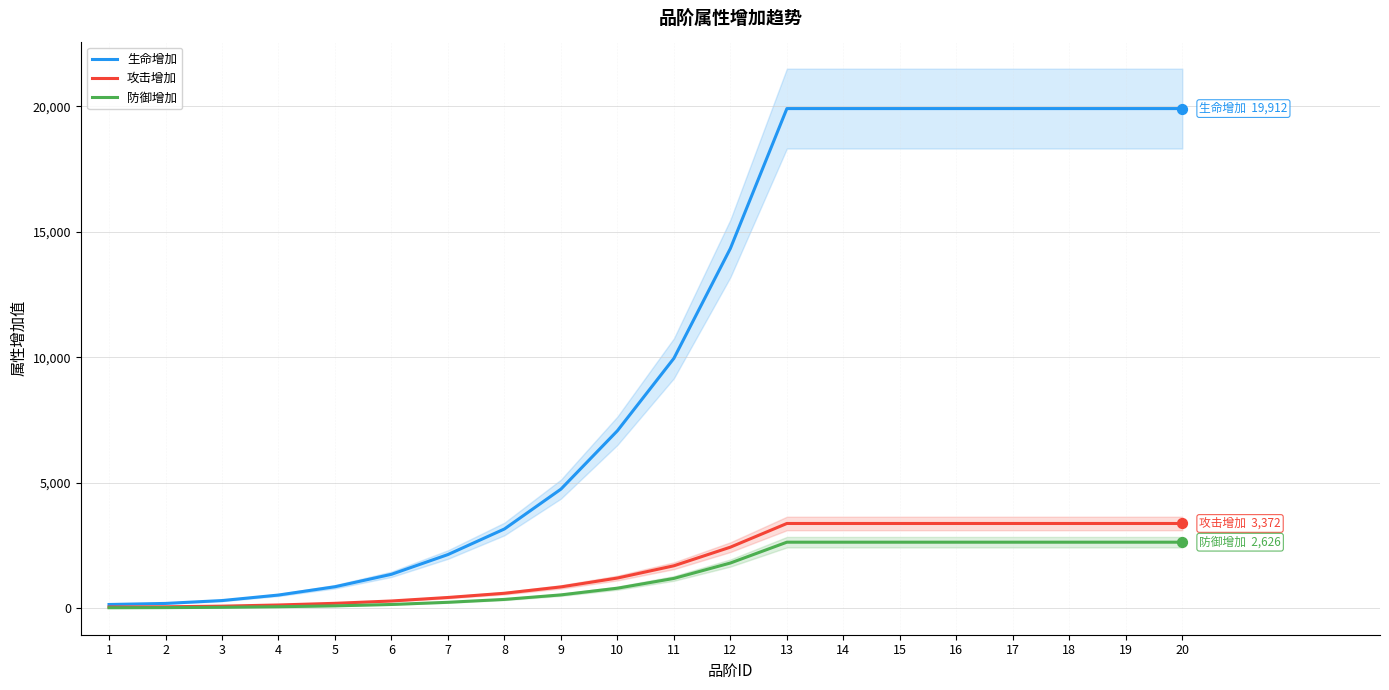

Which series has the largest Y range (max minus min)?

生命增加